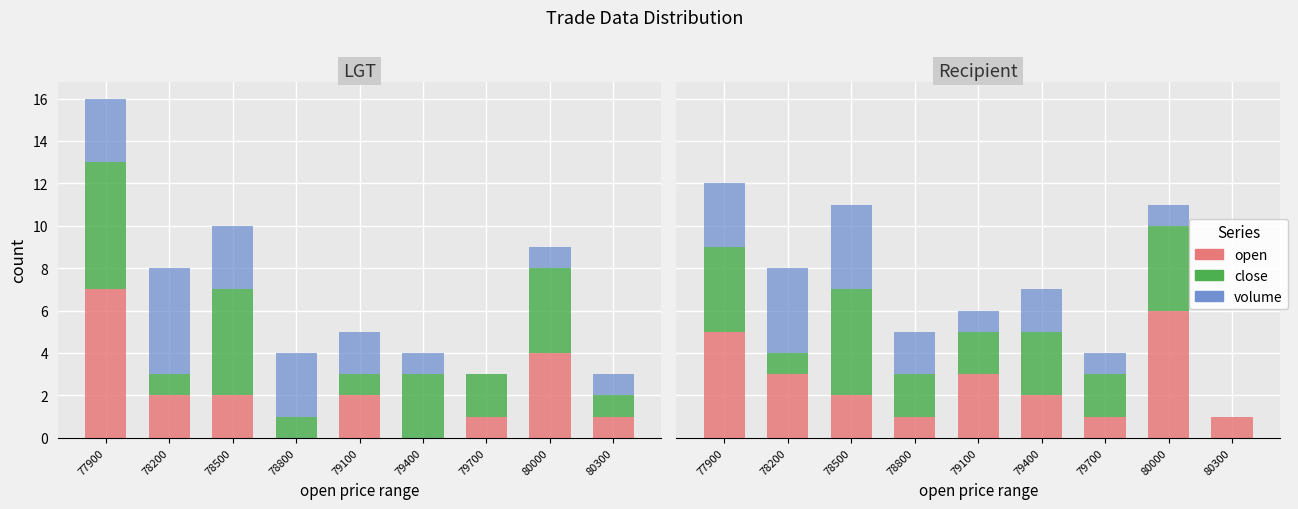

Reading right to left, transcribe all the data shown in this chart.

open: 80300=1	80000=6	79700=1	79400=2	79100=3	78800=1	78500=2	78200=3	77900=5
close: 80300=0	80000=4	79700=2	79400=3	79100=2	78800=2	78500=5	78200=1	77900=4
volume: 80300=0	80000=1	79700=1	79400=2	79100=1	78800=2	78500=4	78200=4	77900=3